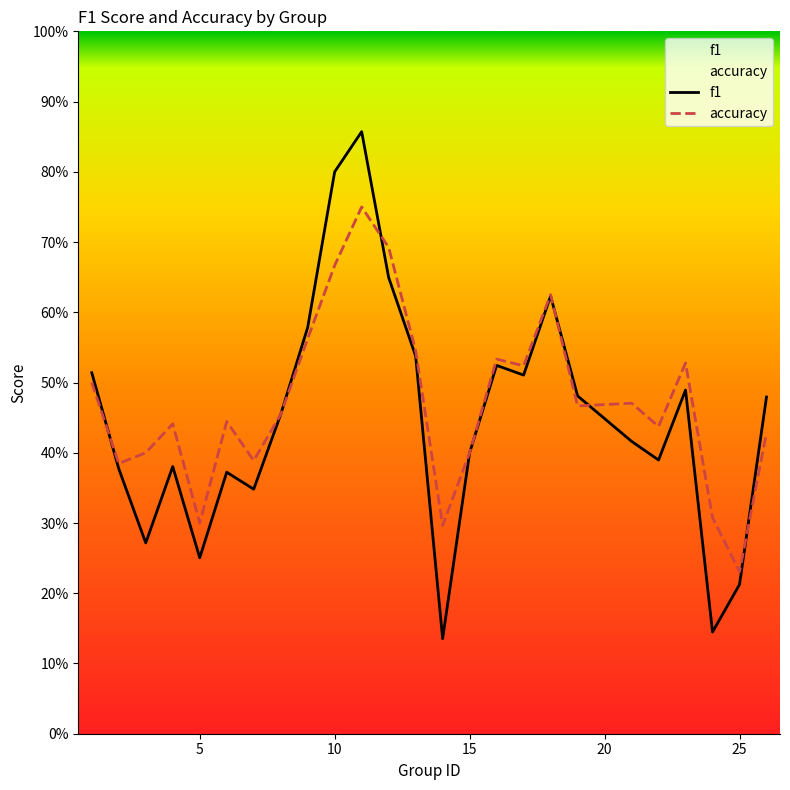

What is the approximate value of f1 at 13?

0.5